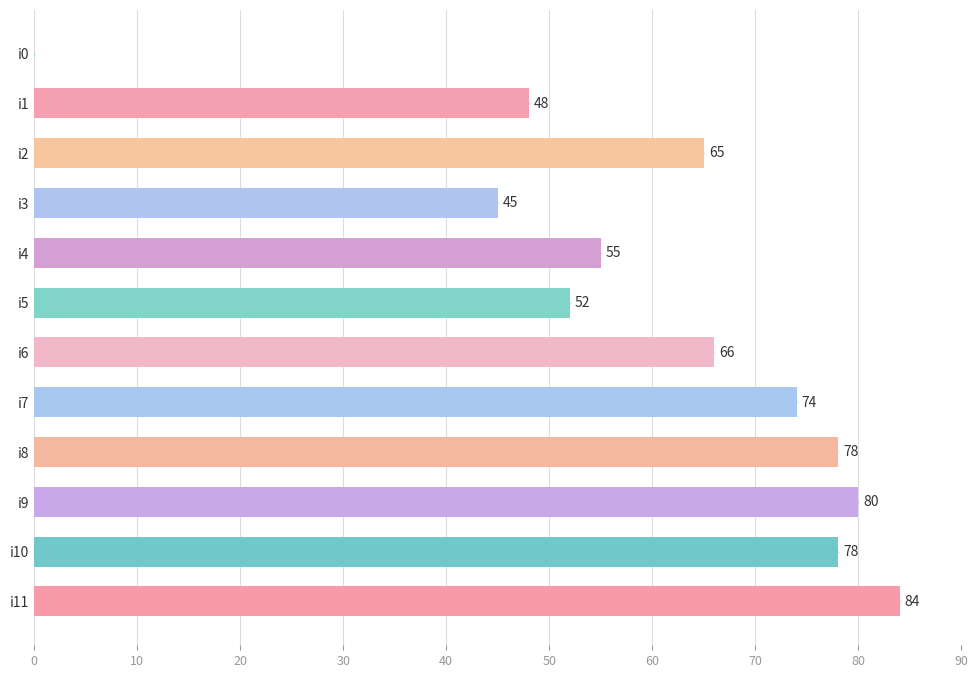

What is the sum of the values at i6 and i1?

114